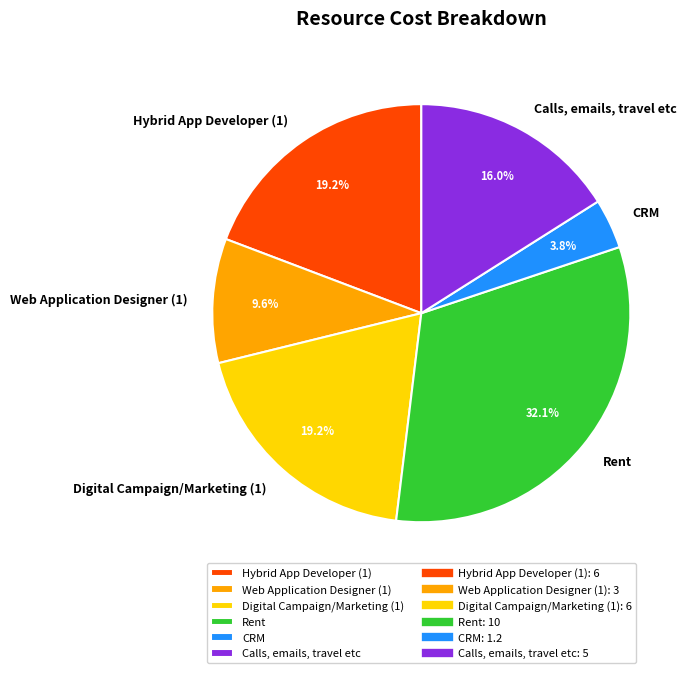

Does Calls, emails, travel etc account for over 50% of the chart?

No